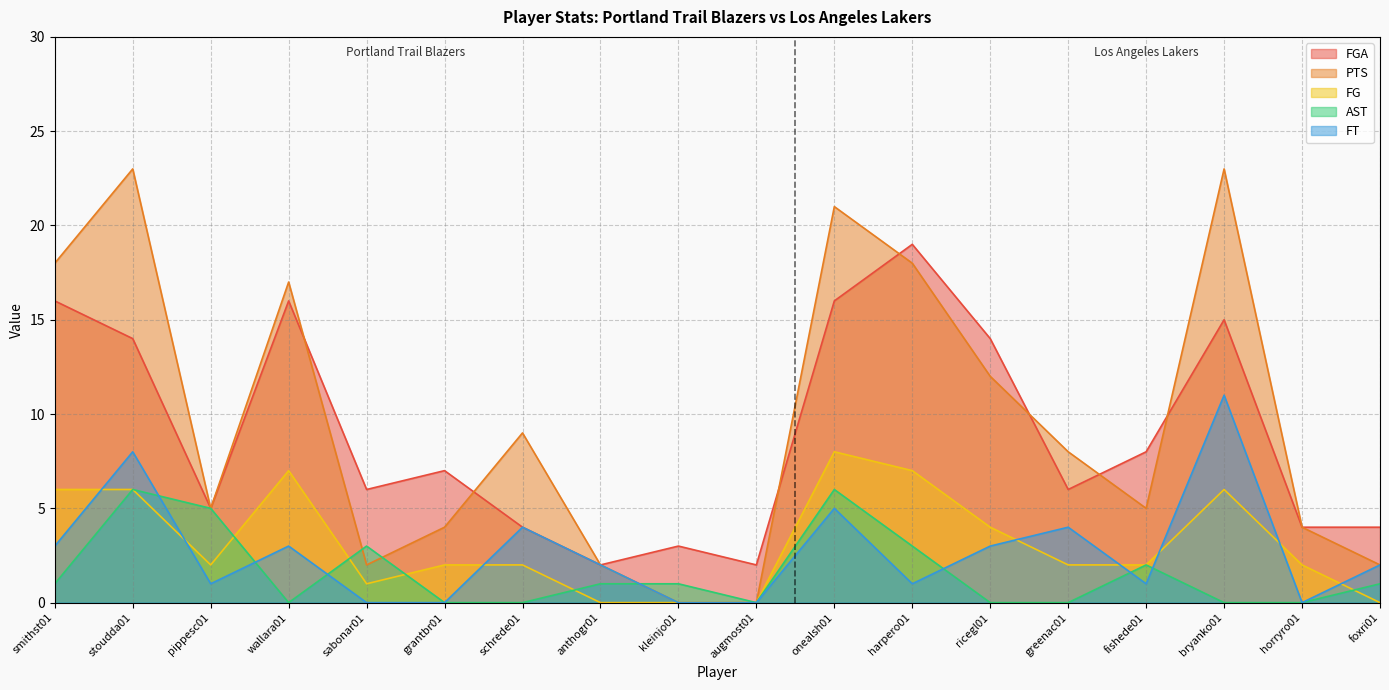

Where is PTS nearest to the value 11?

ricegl01